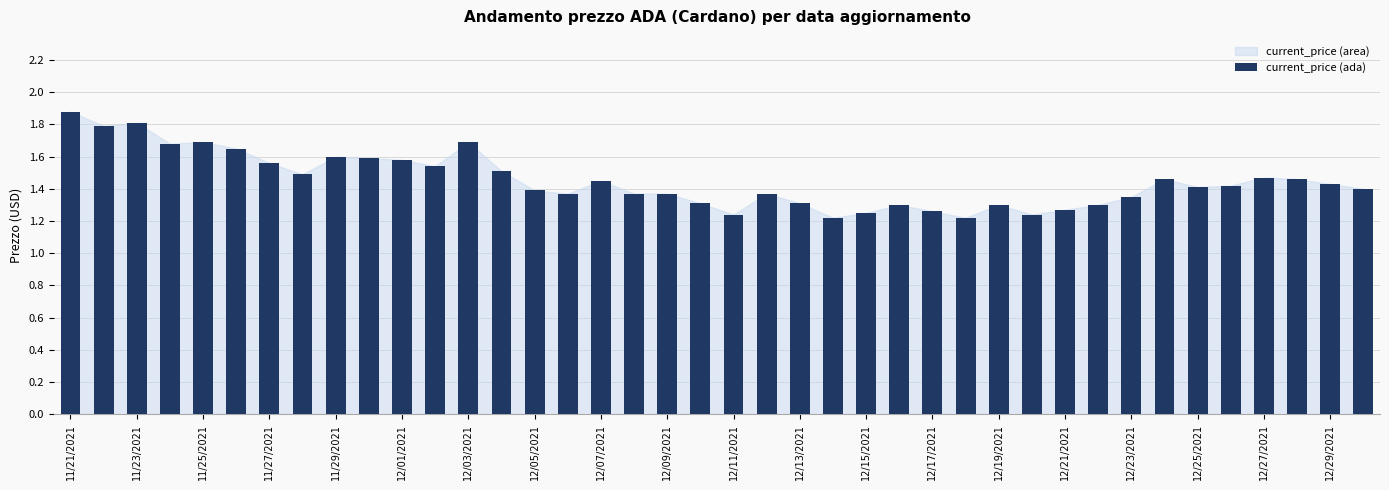

How many bars are there in total?

40